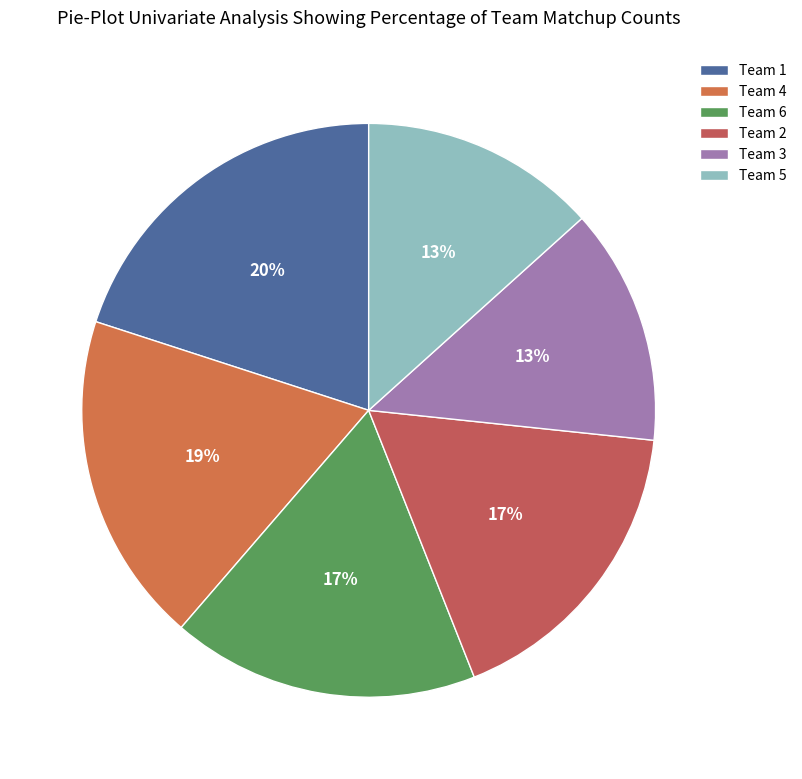

Which slice is the largest?

Team 1